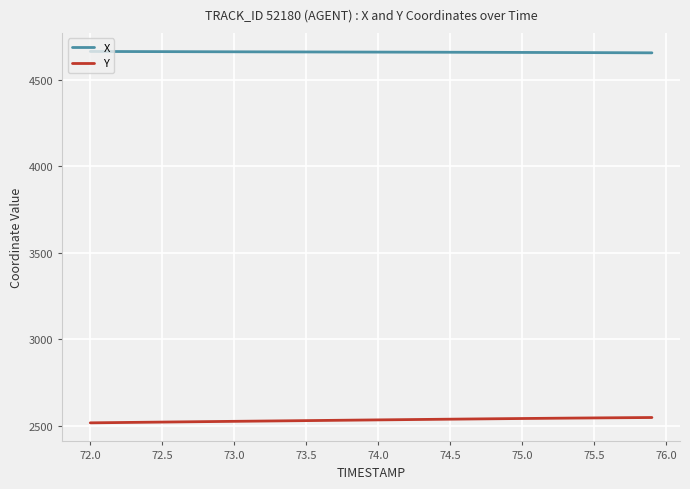

Which series has the largest total across all categories?

X